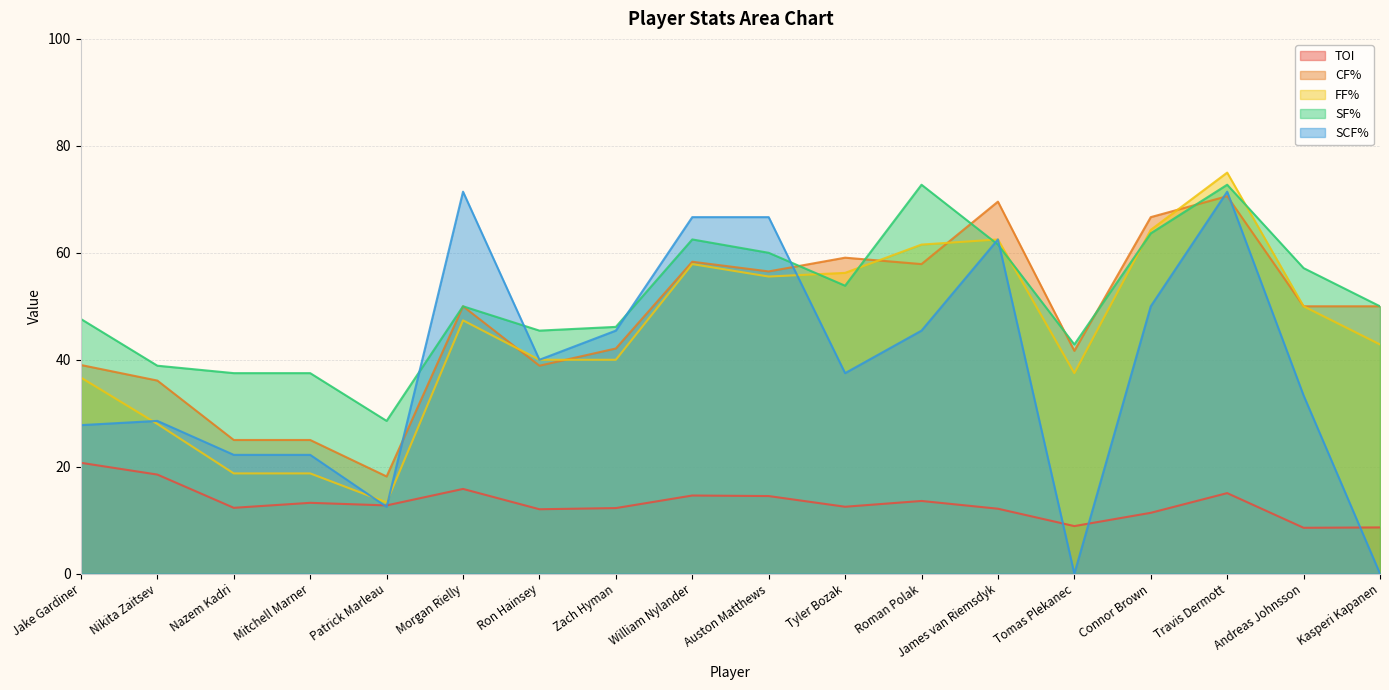

What position from the left is Nikita Zaitsev?

2